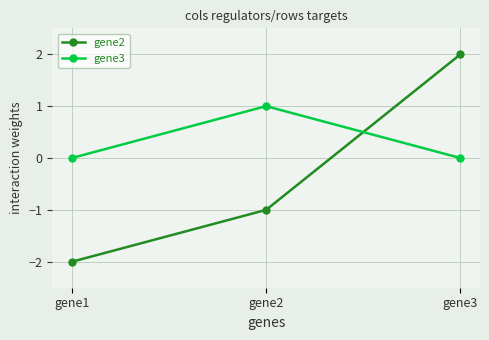

How many lines are shown in the chart?

2